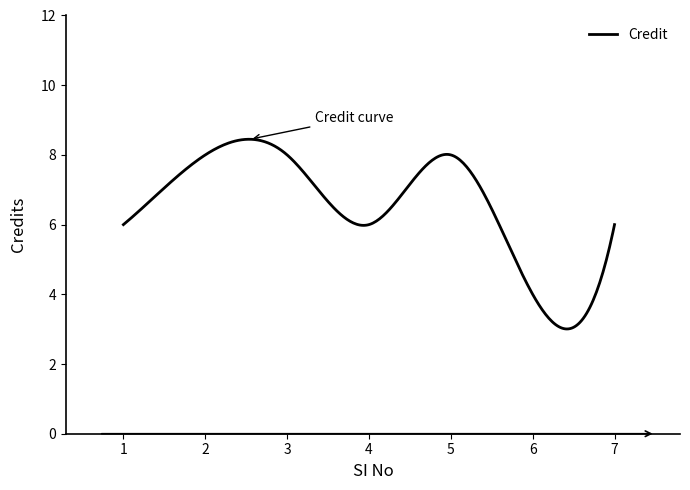

What is the difference between the maximum and minimum values?

5.4